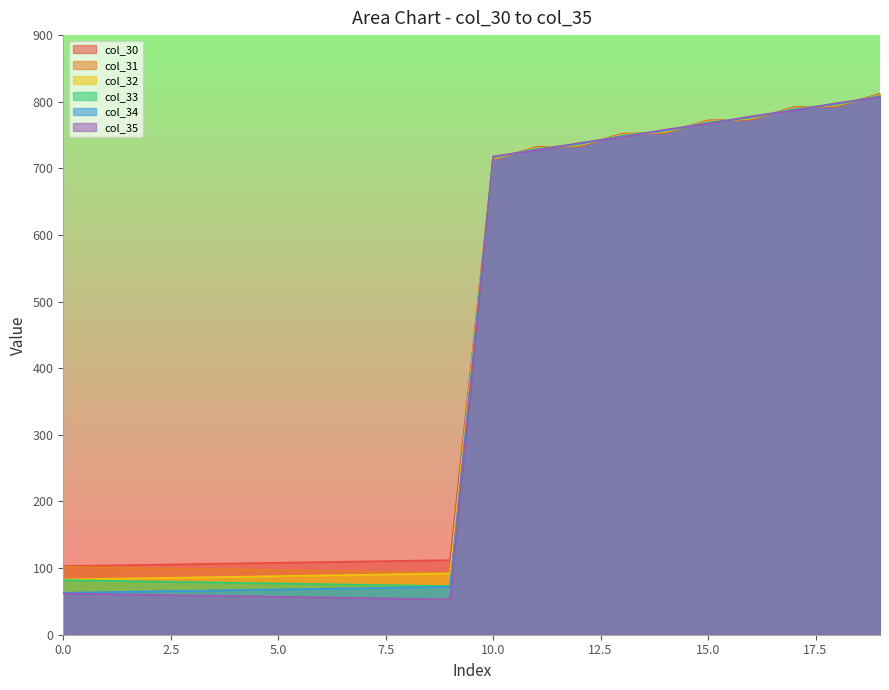

What is the minimum value for col_35?

53.0